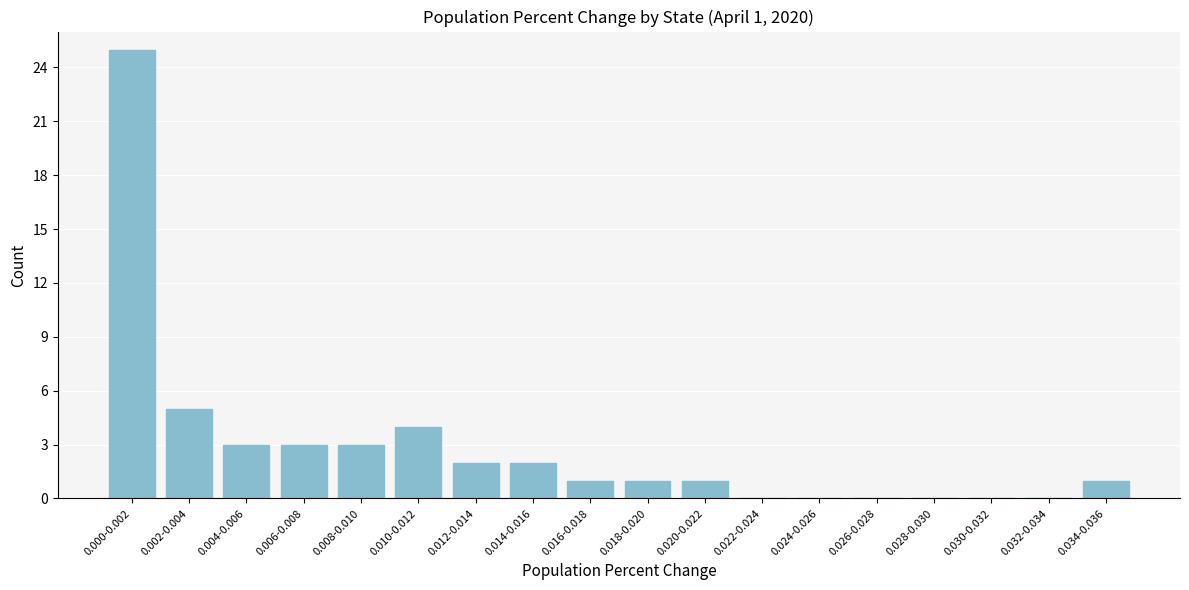

Reading left to right, extract all data points from this chart.

0.000-0.002=25	0.002-0.004=5	0.004-0.006=3	0.006-0.008=3	0.008-0.010=3	0.010-0.012=4	0.012-0.014=2	0.014-0.016=2	0.016-0.018=1	0.018-0.020=1	0.020-0.022=1	0.022-0.024=0	0.024-0.026=0	0.026-0.028=0	0.028-0.030=0	0.030-0.032=0	0.032-0.034=0	0.034-0.036=1